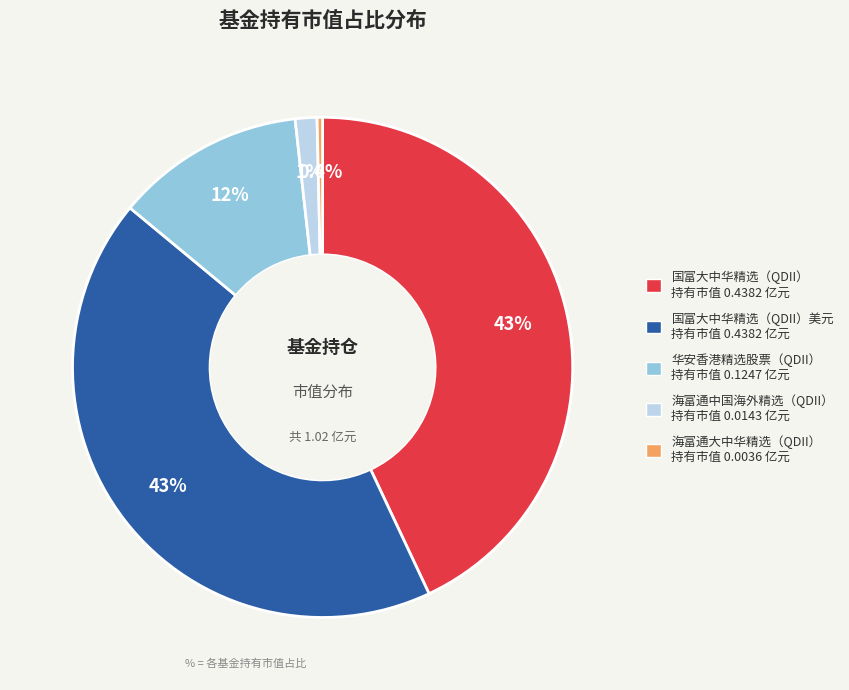

Is there any slice that represents more than half of the pie?

No